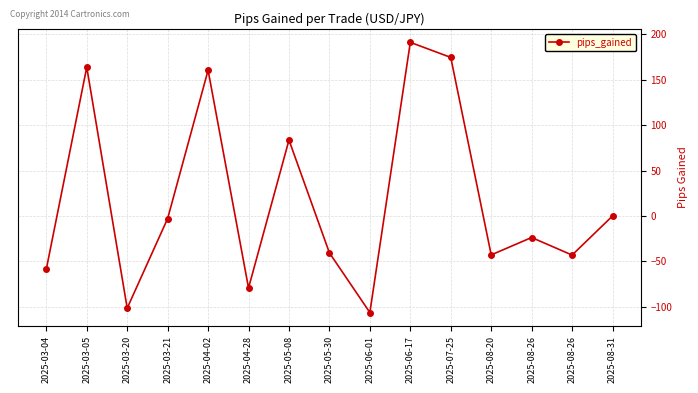

Does the chart display data point markers on the line(s)?

Yes